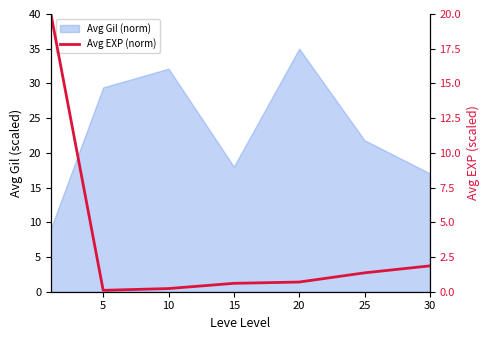

Count the number of categories in the chart.

7